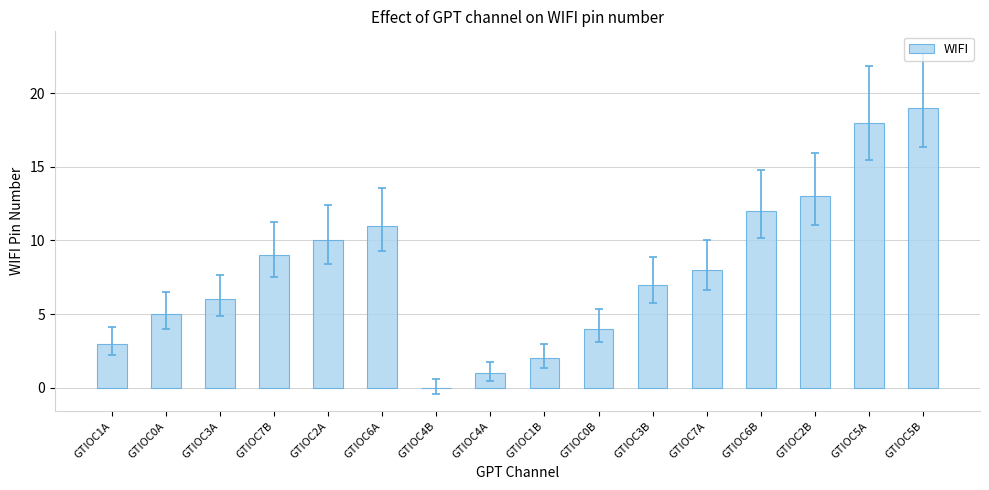

Which label corresponds to the largest value in the chart?

GTIOC5B